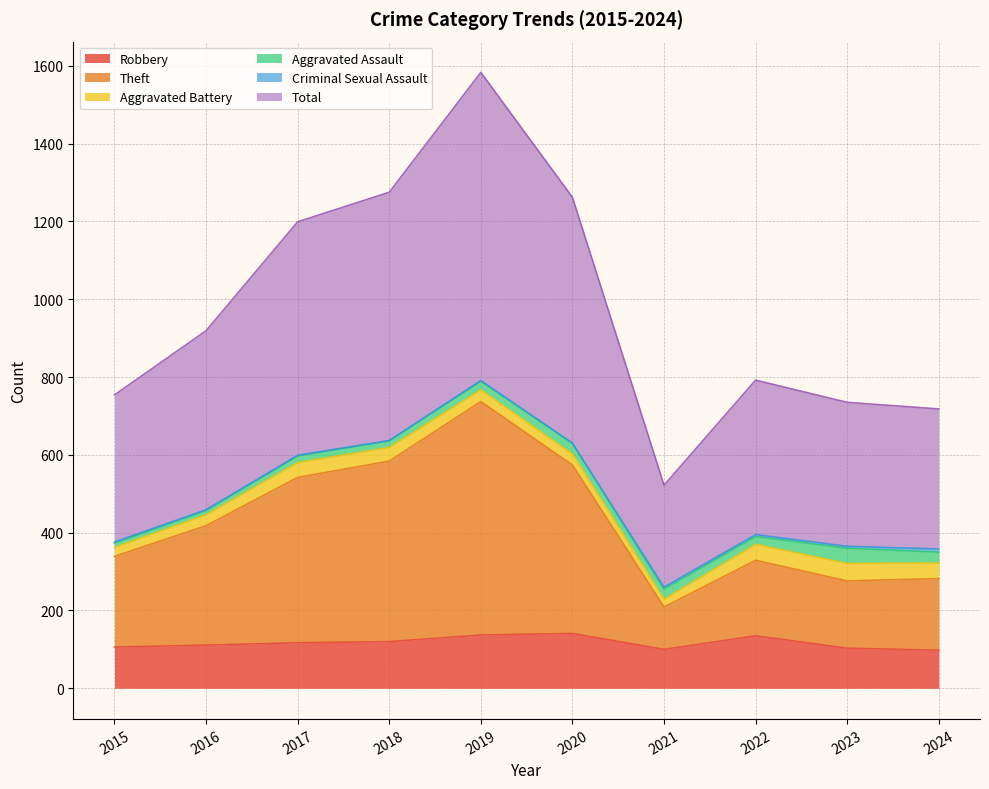

The value of Robbery at 2023 is 185. True or false?

False